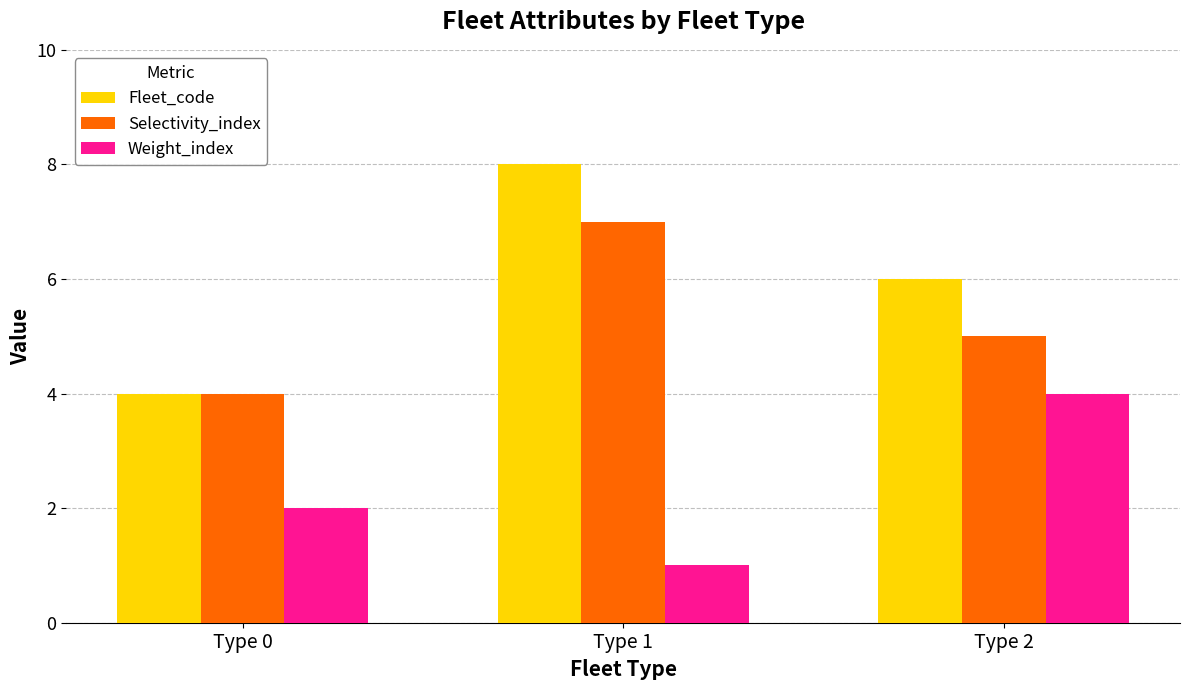

What is the sum of all Weight_index values?

7